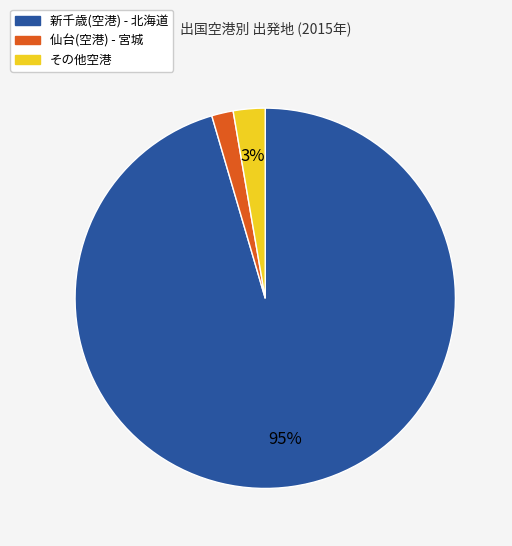

Which slice is the smallest?

仙台(空港) - 宮城